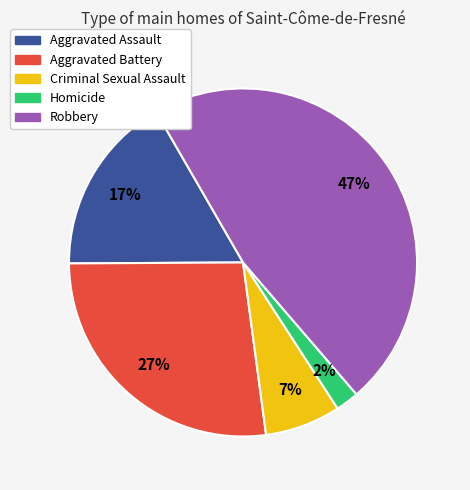

Which category has the biggest portion of the pie?

Robbery